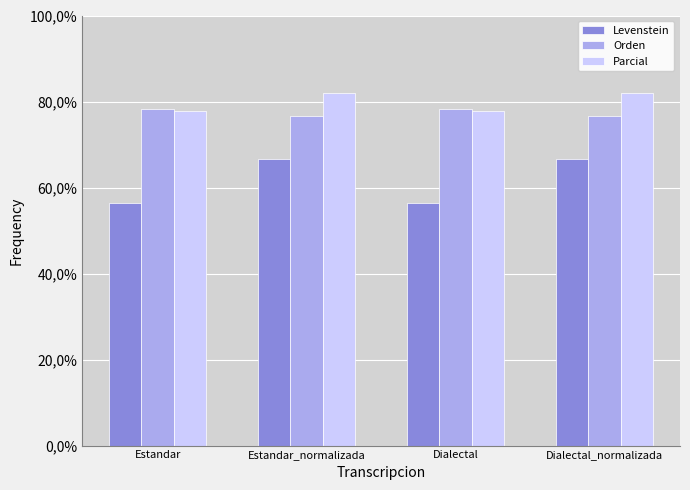

Reading right to left, list all the values displayed in this chart.

Levenstein: 66.7	56.5	66.7	56.5
Orden: 76.7	78.2	76.7	78.2
Parcial: 82.1	77.8	82.1	77.8